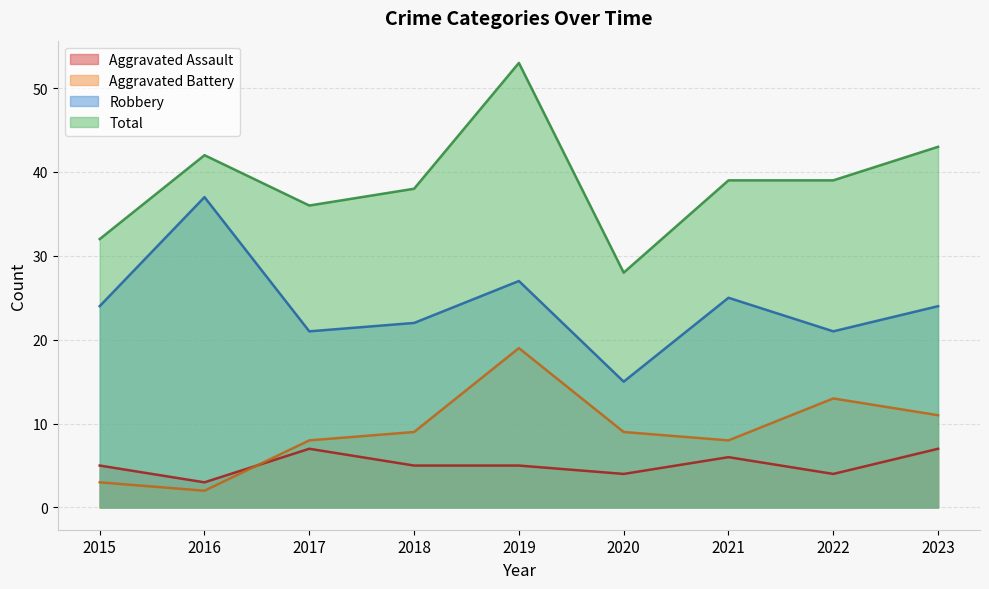

True or false: Aggravated Assault and Aggravated Battery intersect in this chart.

True